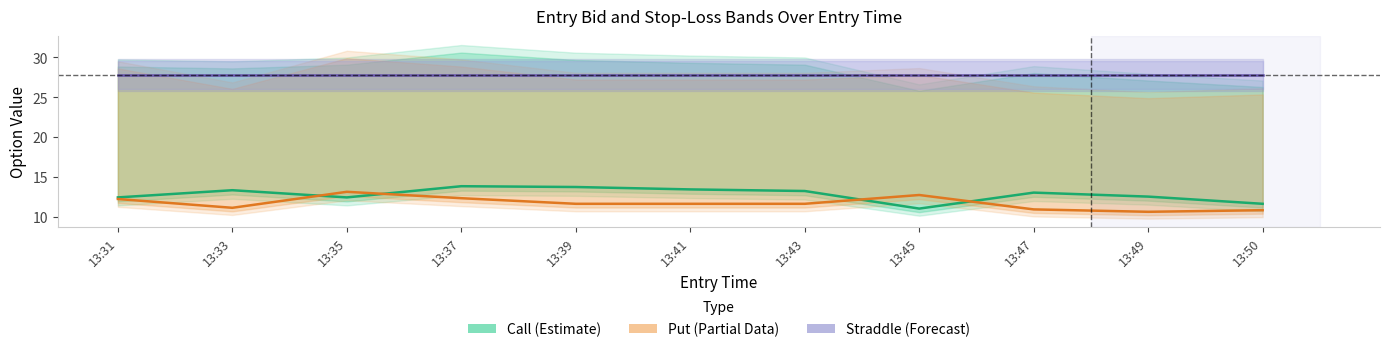

Reading left to right, what are all the values shown in this chart?

Call Entry Bid: 12.5	13.4	12.5	13.9	13.8	13.5	13.3	11.1	13.1	12.6	11.7
Put Entry Bid: 12.3	11.2	13.2	12.4	11.7	11.7	11.7	12.8	11.0	10.7	10.9
Straddle Value: 27.8	27.8	27.8	27.8	27.8	27.8	27.8	27.8	27.8	27.8	27.8